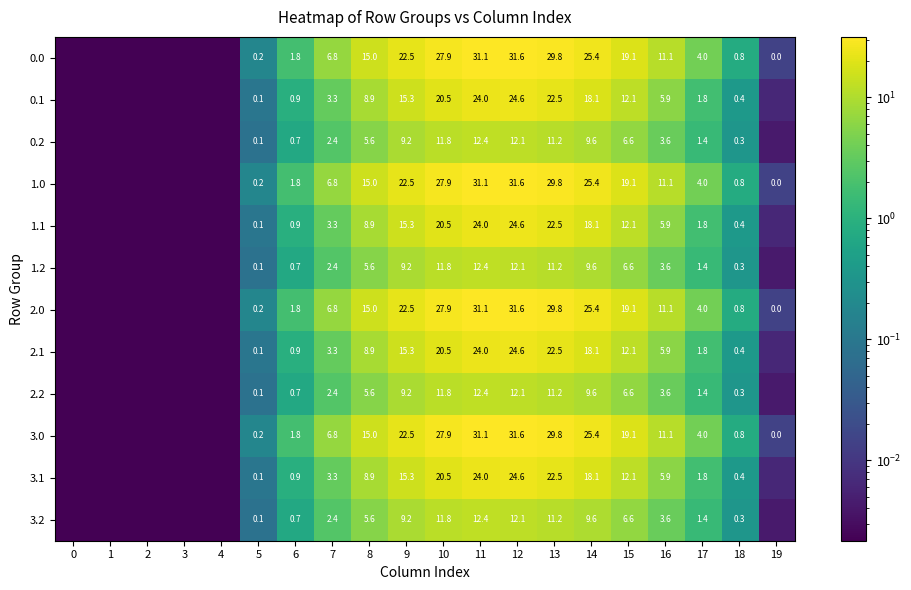

Is the value of 3.2 at 14 greater than the value of 3.1 at 11?

No